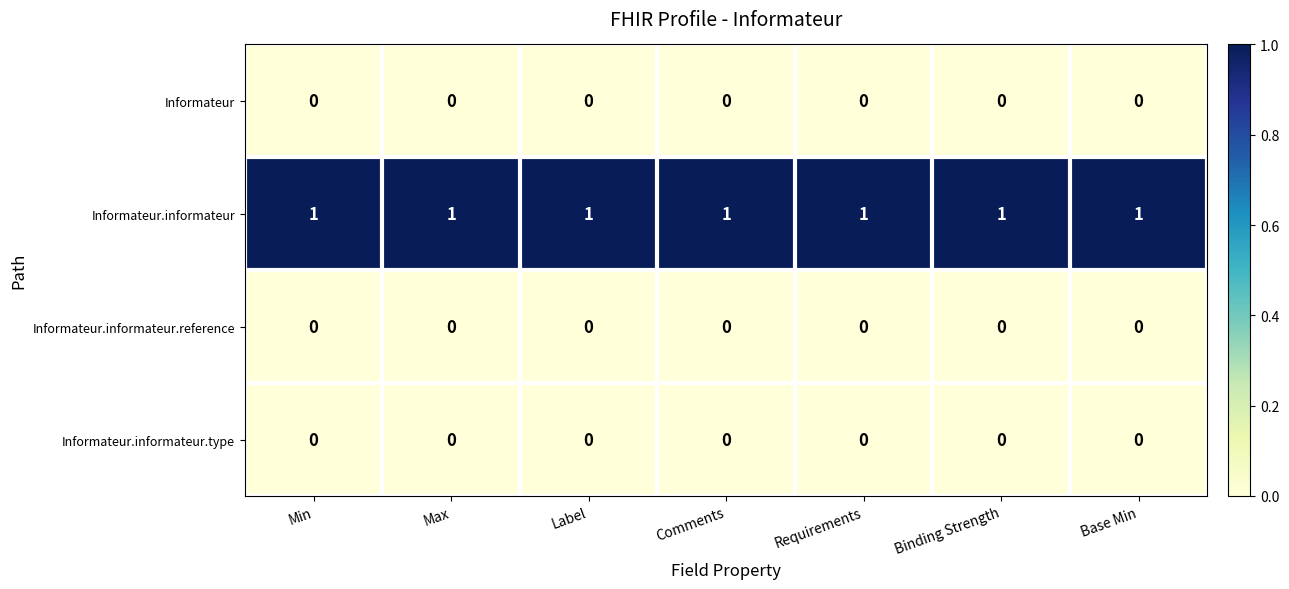

The Informateur series shows 0 at Label. True or false?

True